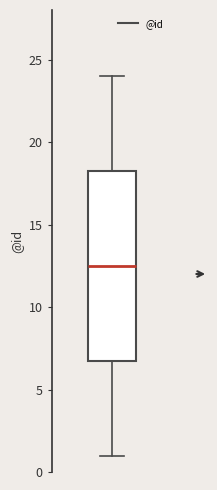

Where does the median line of the box sit on the y-axis? The values are not printed on the chart, so give them approximately, as read against the axis.

12.5